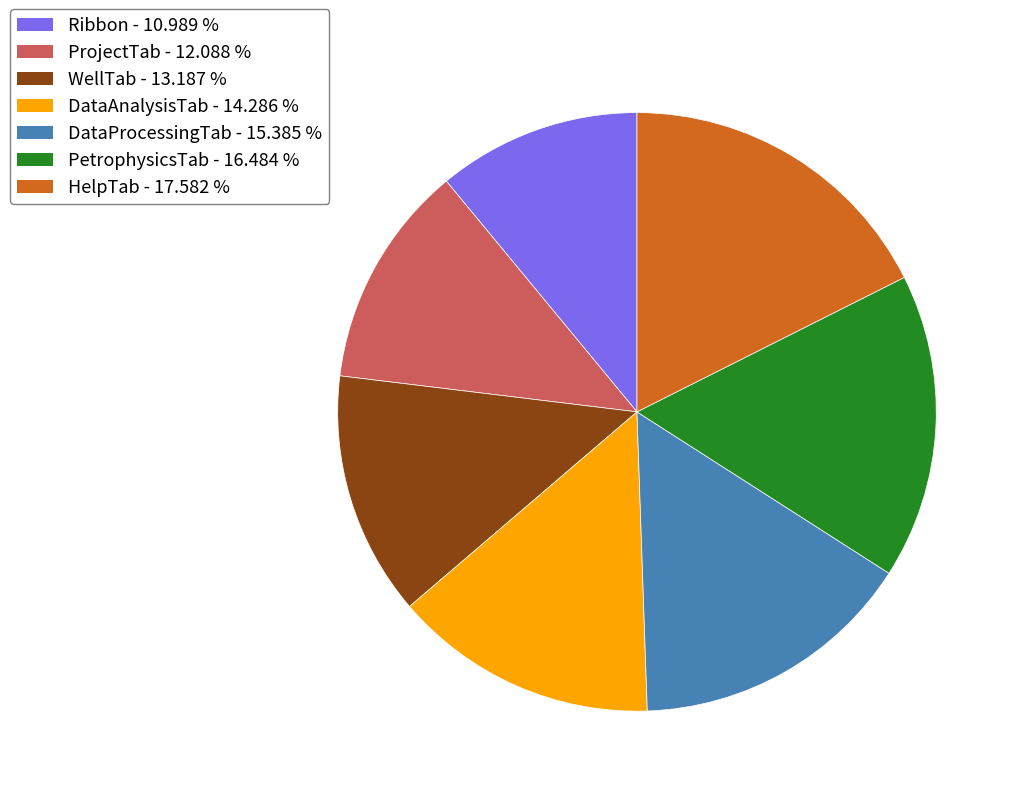

Is the sum of HelpTab - 17.582 % and DataProcessingTab - 15.385 % greater than half?

No